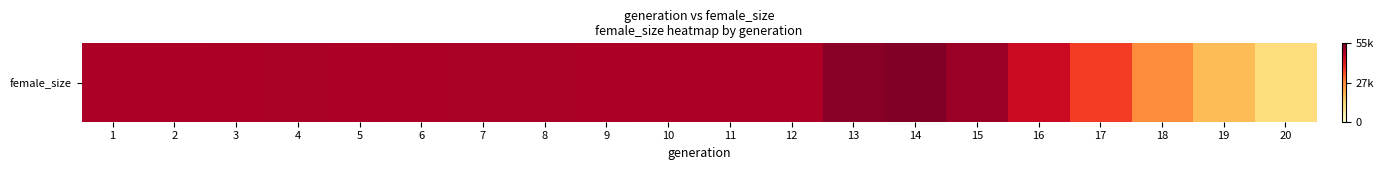

Rank the categories by value from lowest to highest.

20, 19, 18, 17, 16, 1, 2, 9, 12, 5, 10, 11, 6, 3, 8, 4, 7, 15, 13, 14